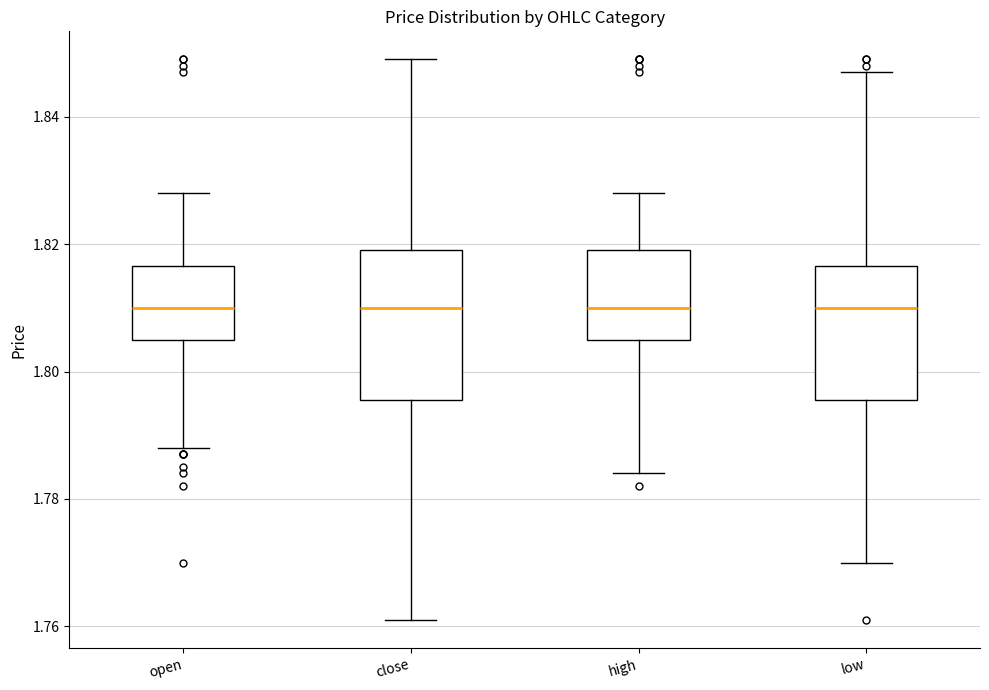

Reading left to right, transcribe this box plot: for each box, give where its median line is, the range the box spans, and where its two whiskers end, as read against the y-axis. The values are not printed on the chart, so give them approximately, as read against the axis.

open: median 1.810, box 1.806 to 1.816, whiskers 1.788 to 1.828
close: median 1.810, box 1.796 to 1.820, whiskers 1.762 to 1.850
high: median 1.810, box 1.806 to 1.820, whiskers 1.784 to 1.828
low: median 1.810, box 1.796 to 1.816, whiskers 1.770 to 1.848